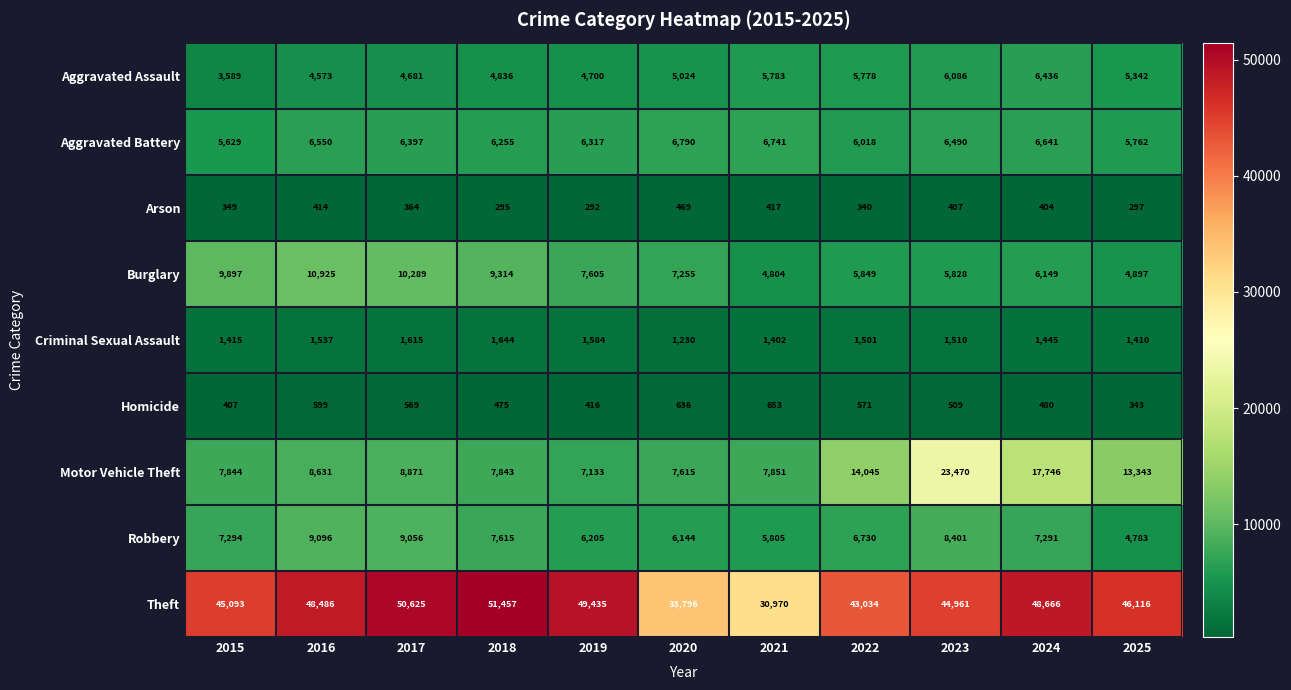

What is the difference between the highest and lowest values at 2025?

45819